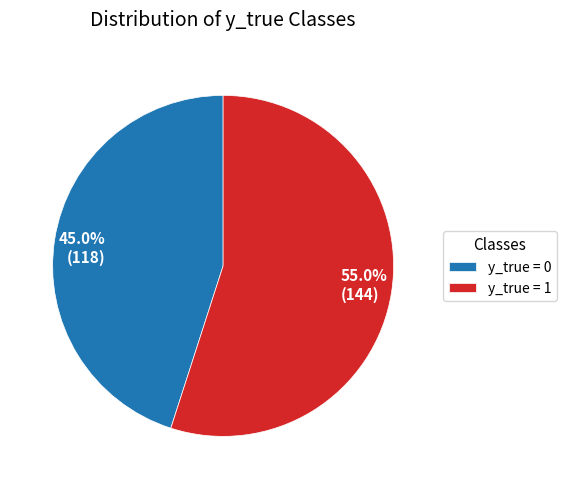

To the nearest percent, what is the difference between the largest and smallest slice percentages?

10%